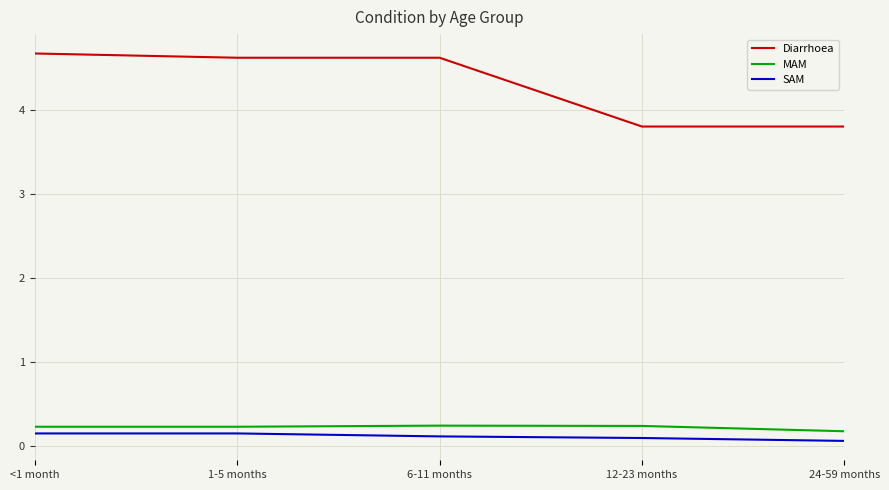

Which series has the widest spread of values?

Diarrhoea